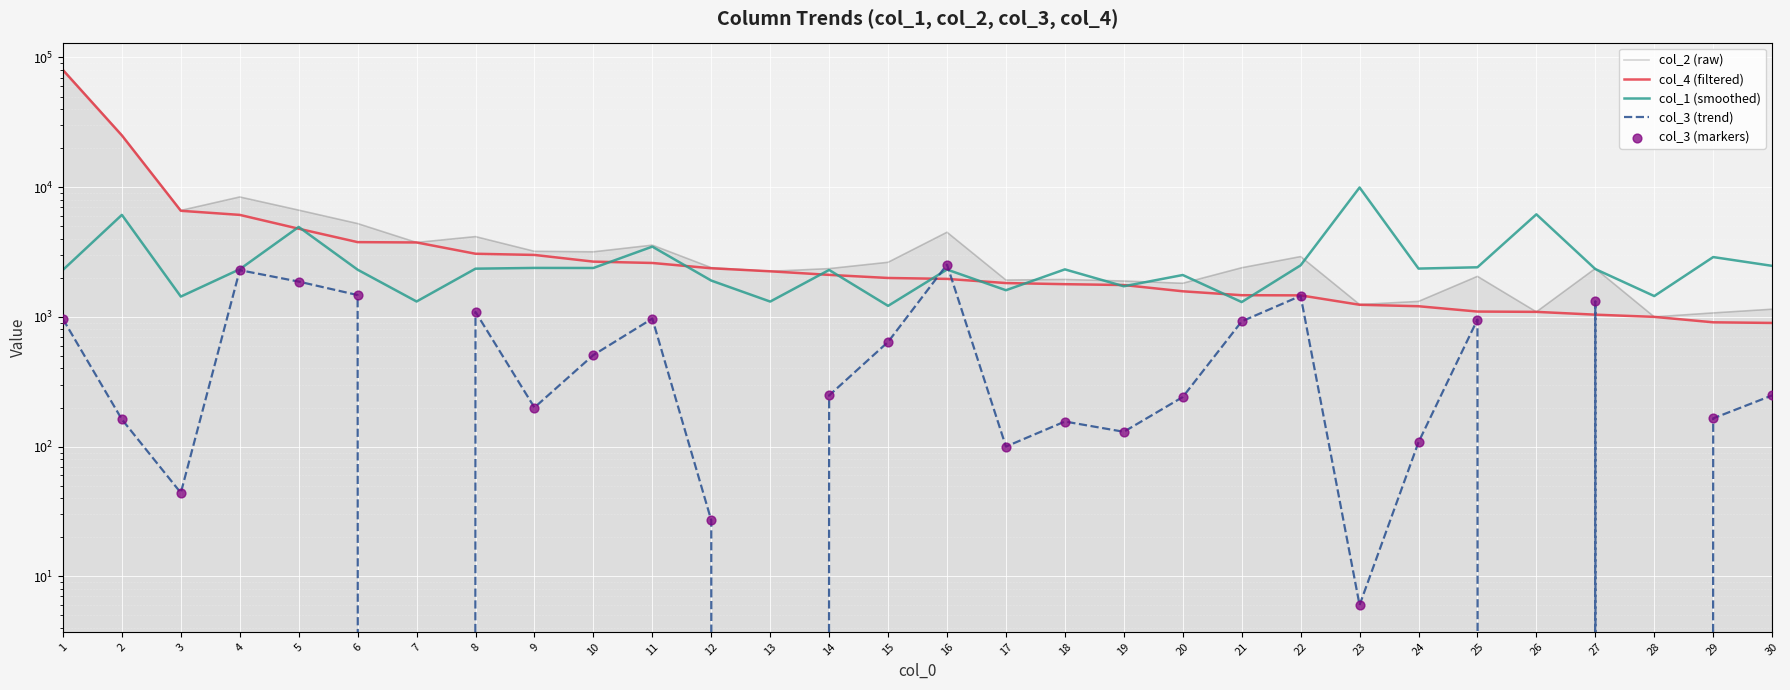

Which series has the widest spread of Y values?

col_2 (raw)